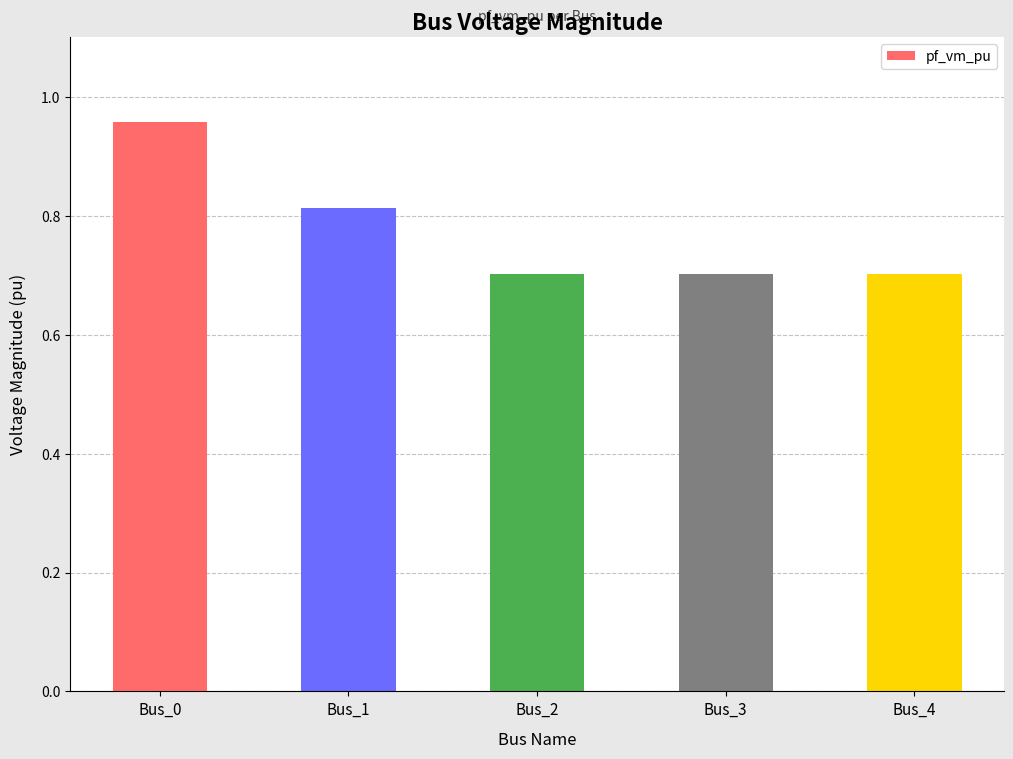

How many values are between 0 and 1?

5